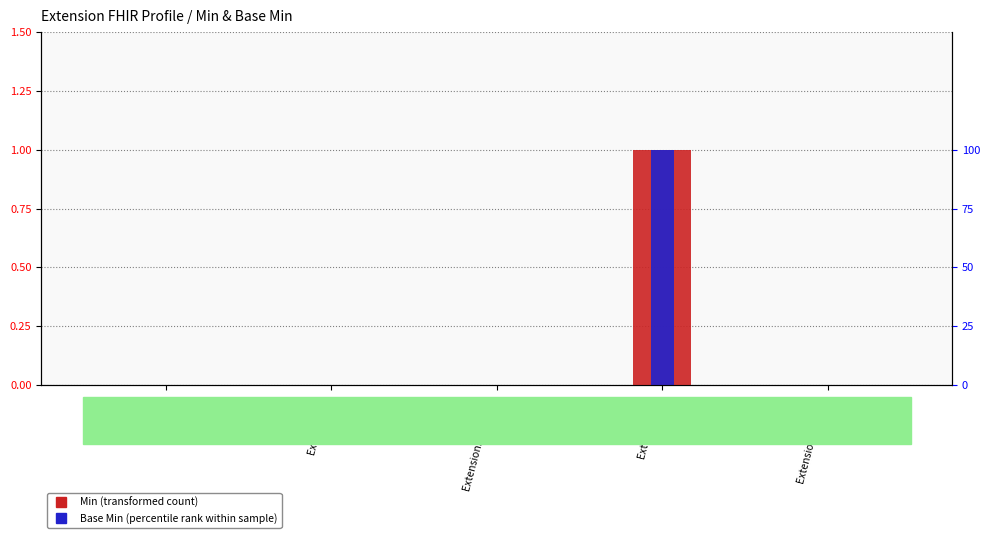

At which category is the sum across all series the highest?

Extension.url